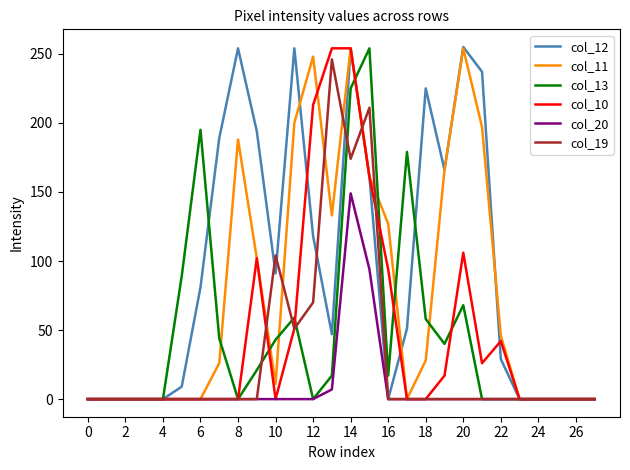

Which series has the largest total across all categories?

col_12